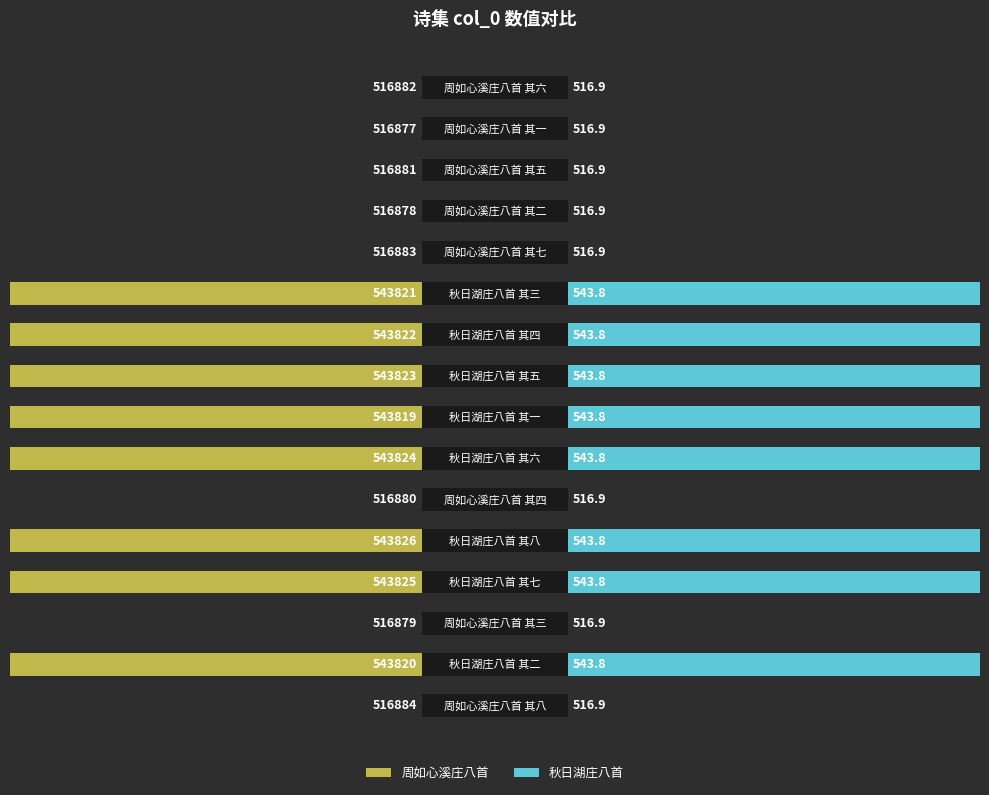

Is the value of 周如心溪庄八首 at 4 greater than the value of 秋日湖庄八首 at 3?

Yes